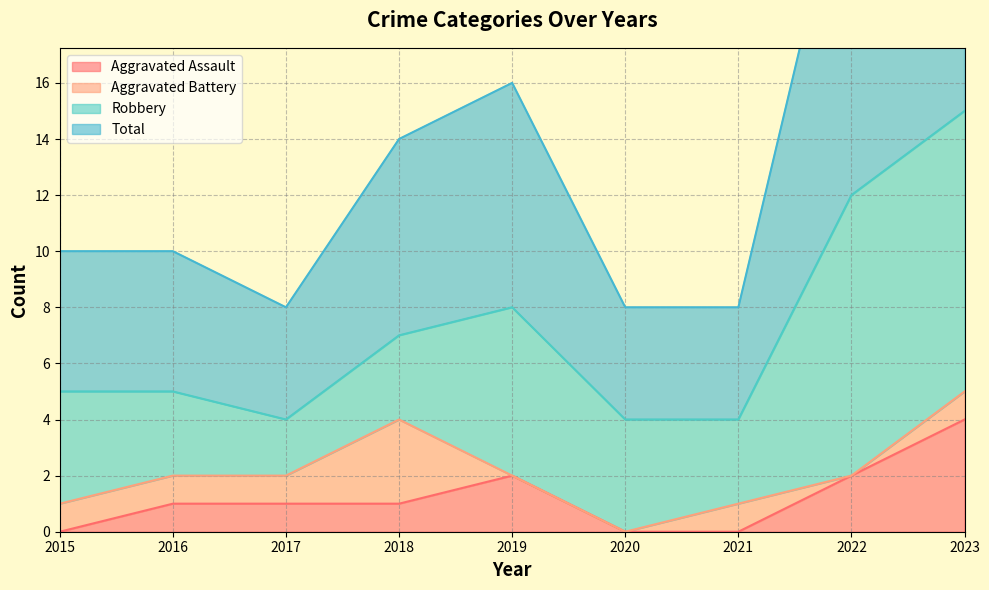

Count the number of categories in the chart.

9